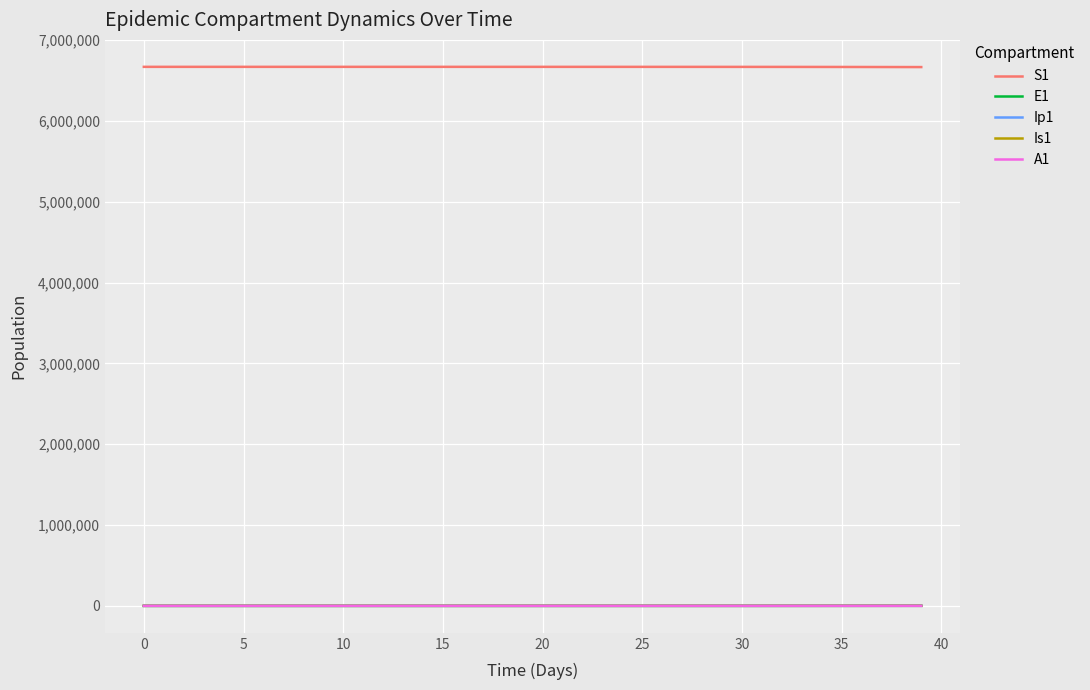

What is the maximum value shown in the chart?

6671082.0